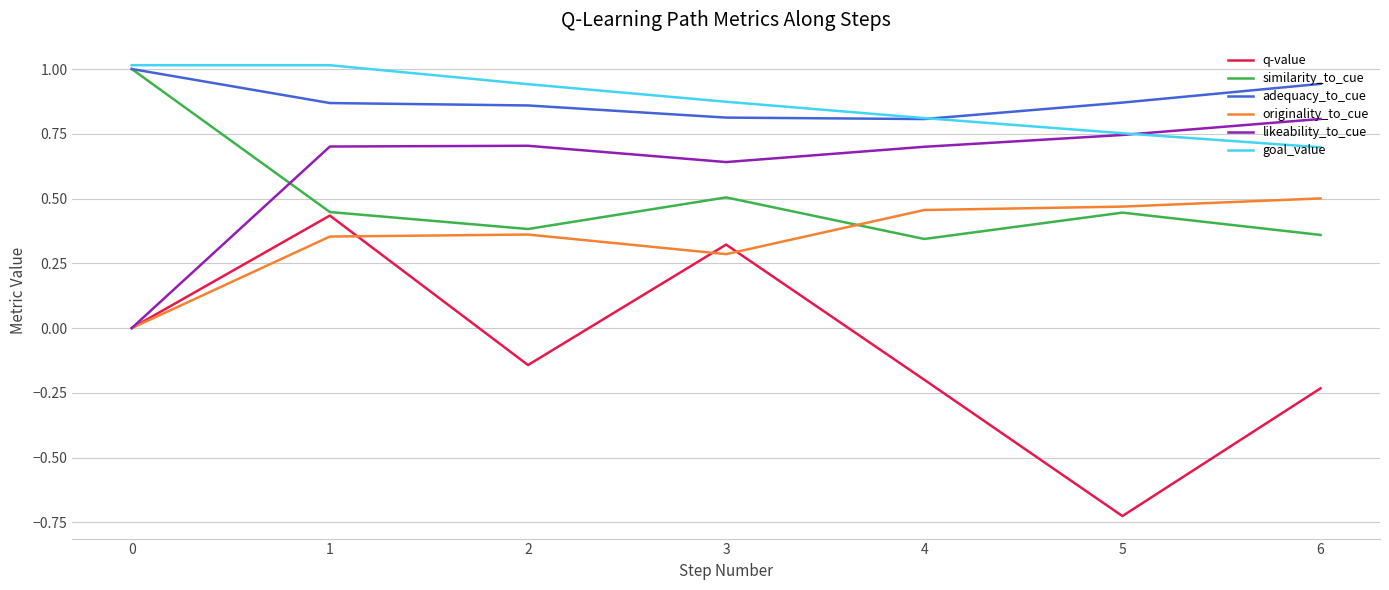

How many lines are shown in the chart?

6